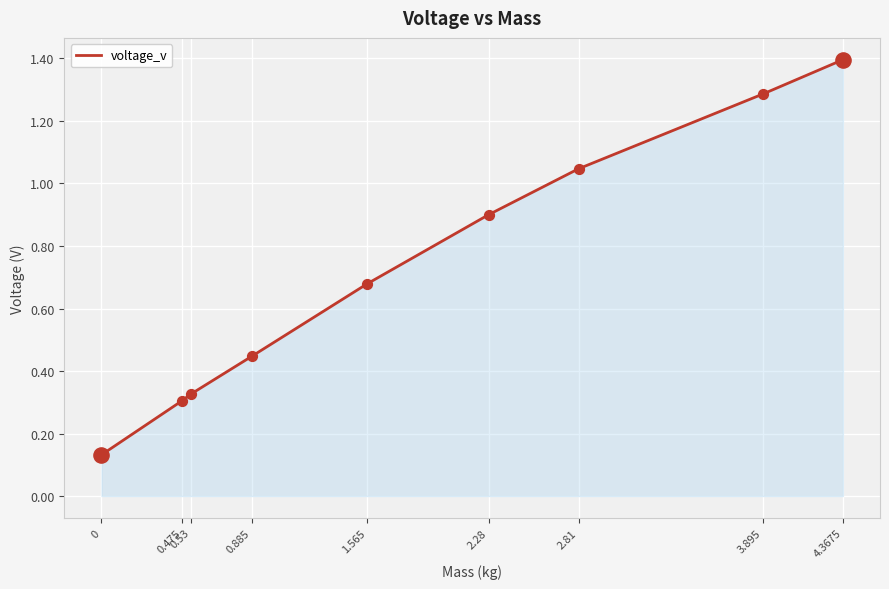

Which has a higher value, 2.28 or 0.885?

2.28